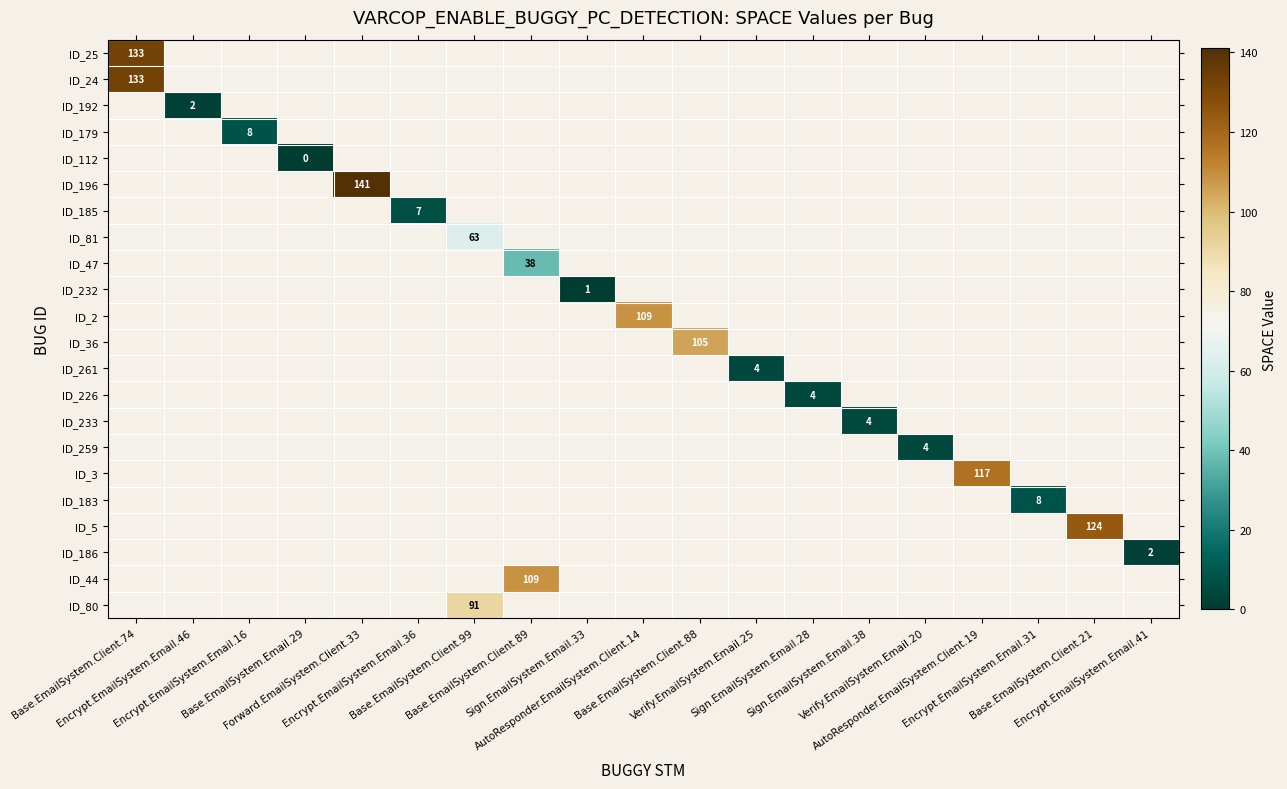

Which has a higher value, Encrypt.EmailSystem.Email.16 or AutoResponder.EmailSystem.Client.14?

AutoResponder.EmailSystem.Client.14